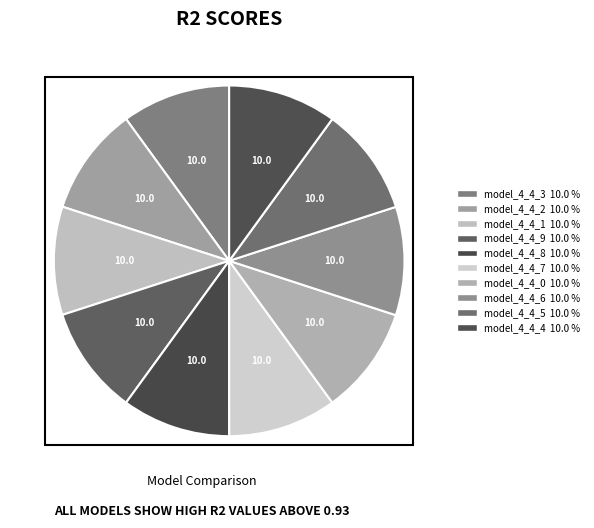

True or false: model_4_4_3 accounts for 10% of the total.

True